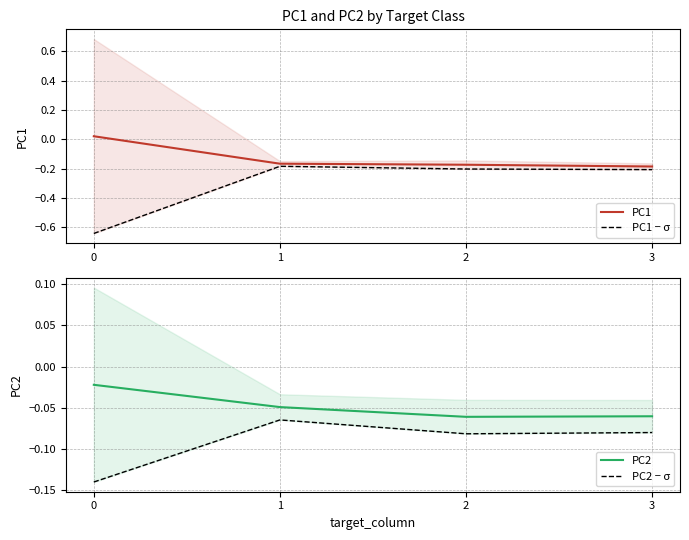

True or false: PC2 − σ has a value of -0.0 at 1.

False